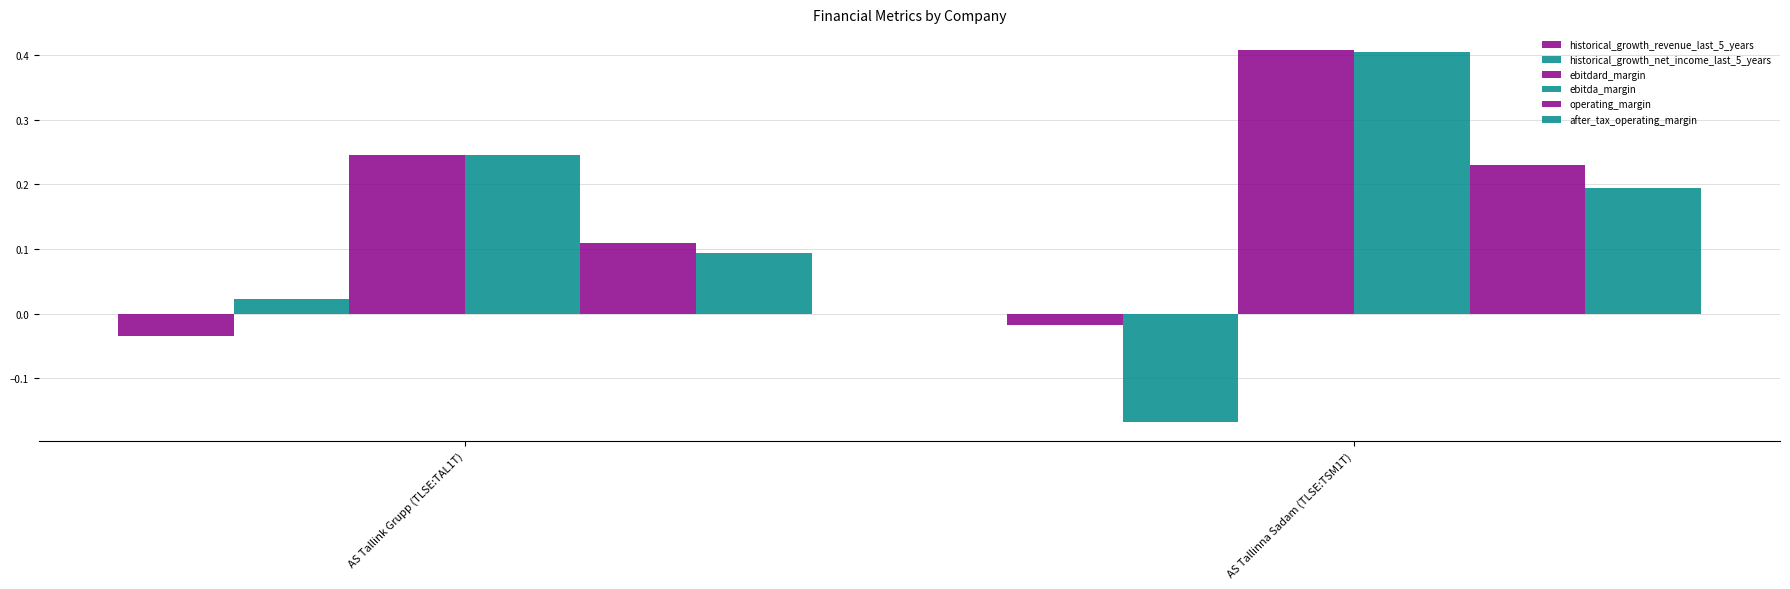

How many positive values does the historical_growth_net_income_last_5_years series have?

1